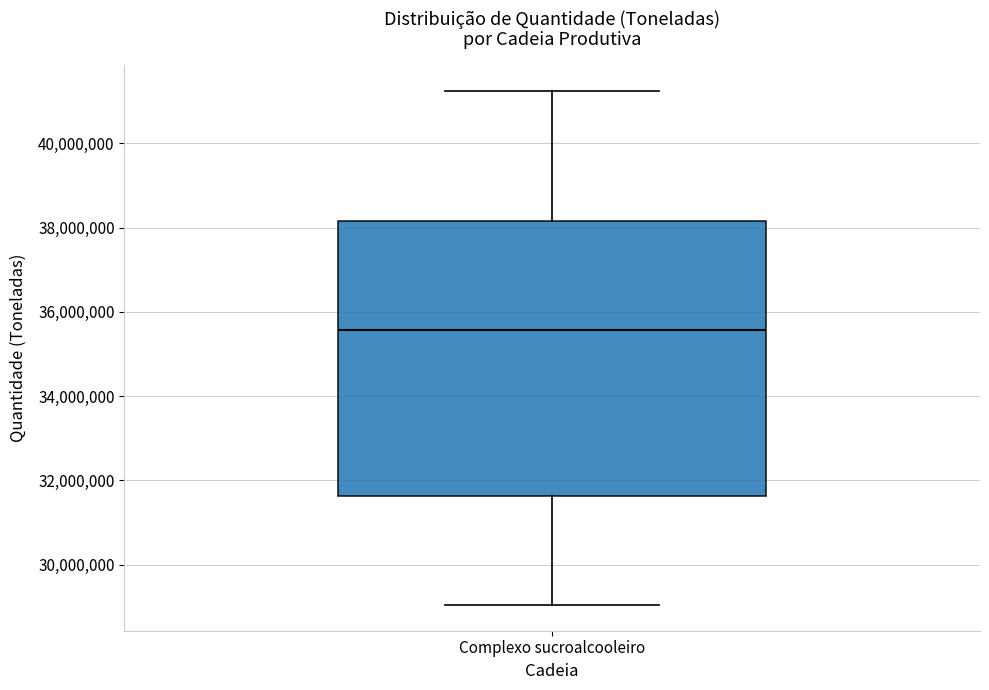

Read this box plot against the y-axis: the position of the median line, the range covered by the box, and the ends of both whiskers. The values are not printed on the chart, so give them approximately, as read against the axis.

median 35600000, box 31600000 to 38200000, whiskers 29000000 to 41200000